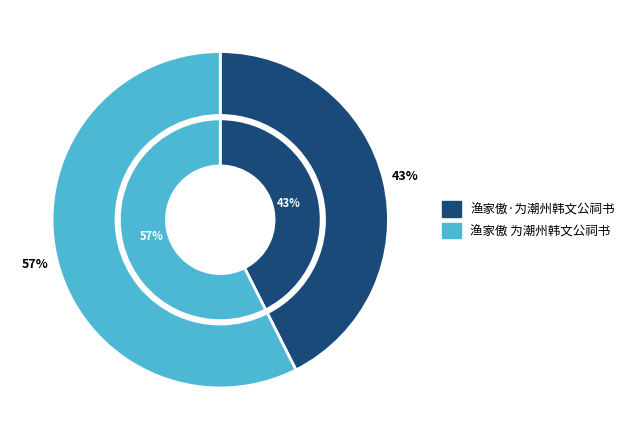

To the nearest percent, what is the average slice percentage?

50%